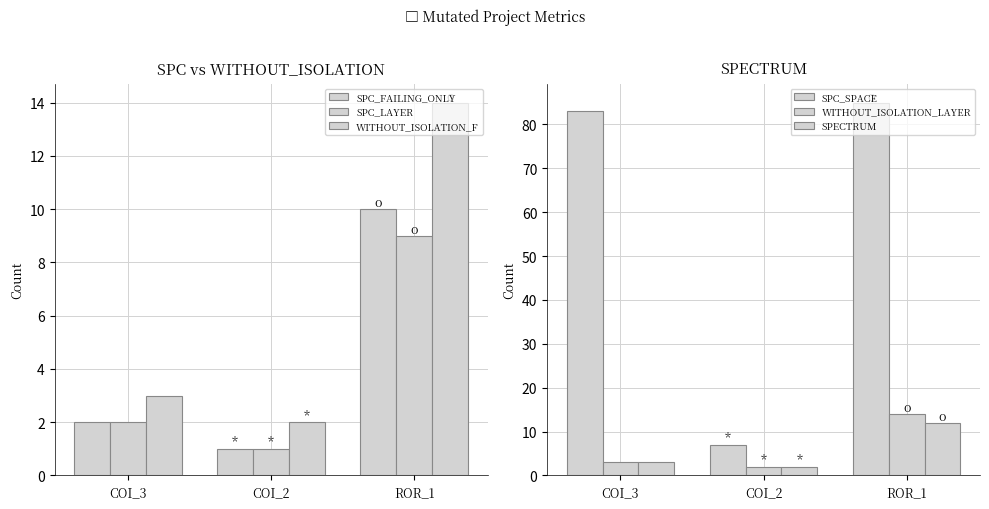

Between COI_2 and ROR_1, which series saw the biggest shift?

SPC_SPACE